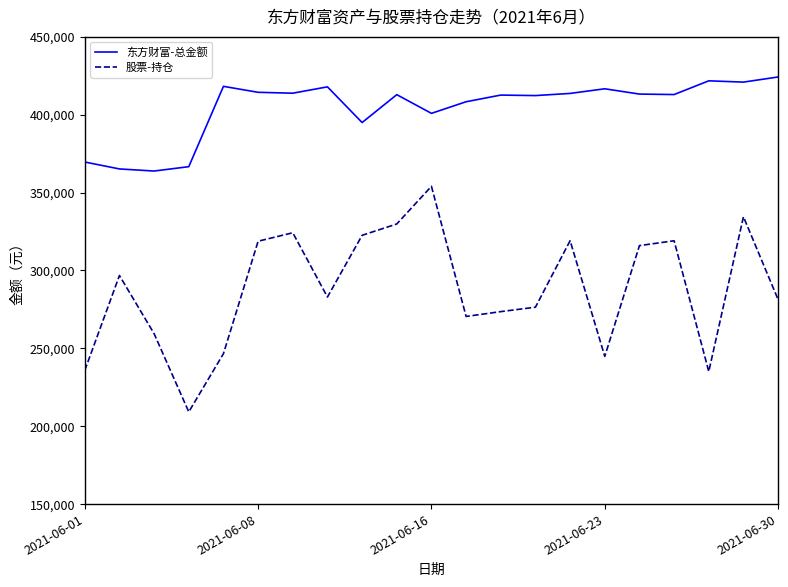

Rank the series by their maximum value, from lowest to highest.

股票-持仓, 东方财富-总金额